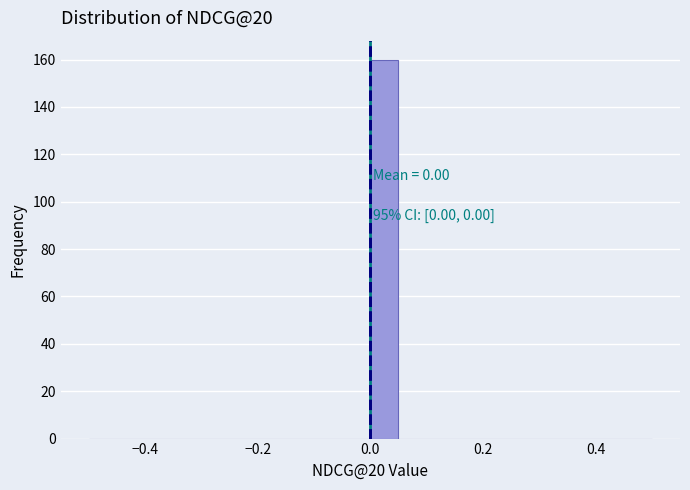

Around what value on the x-axis is the tallest bar? Give the approximate position of its centre, as read against the axis.

0.02